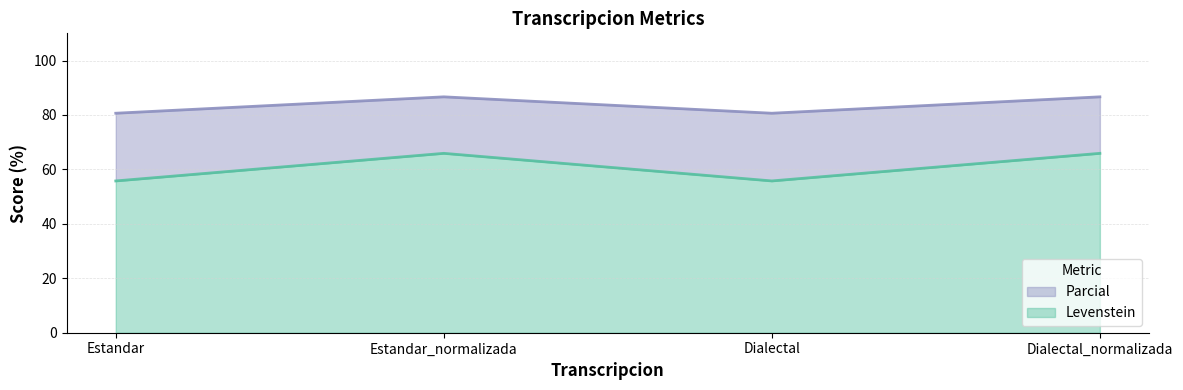

What is the difference between the second highest and second lowest values in the Parcial series?

6.0